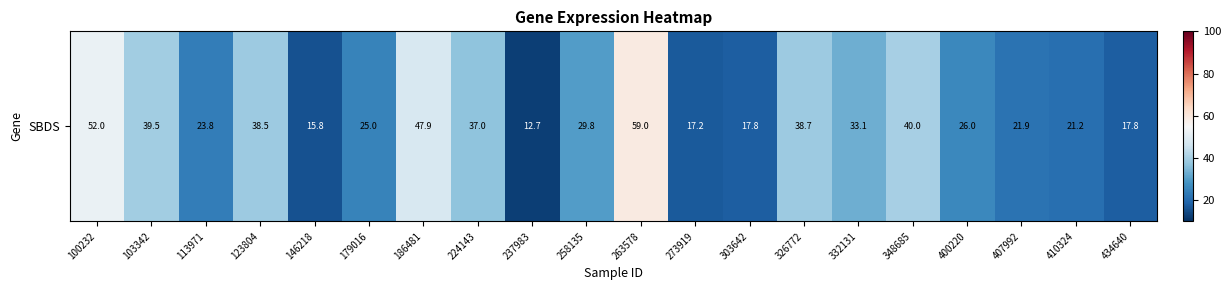

What is the difference between the maximum and second lowest values?

43.2